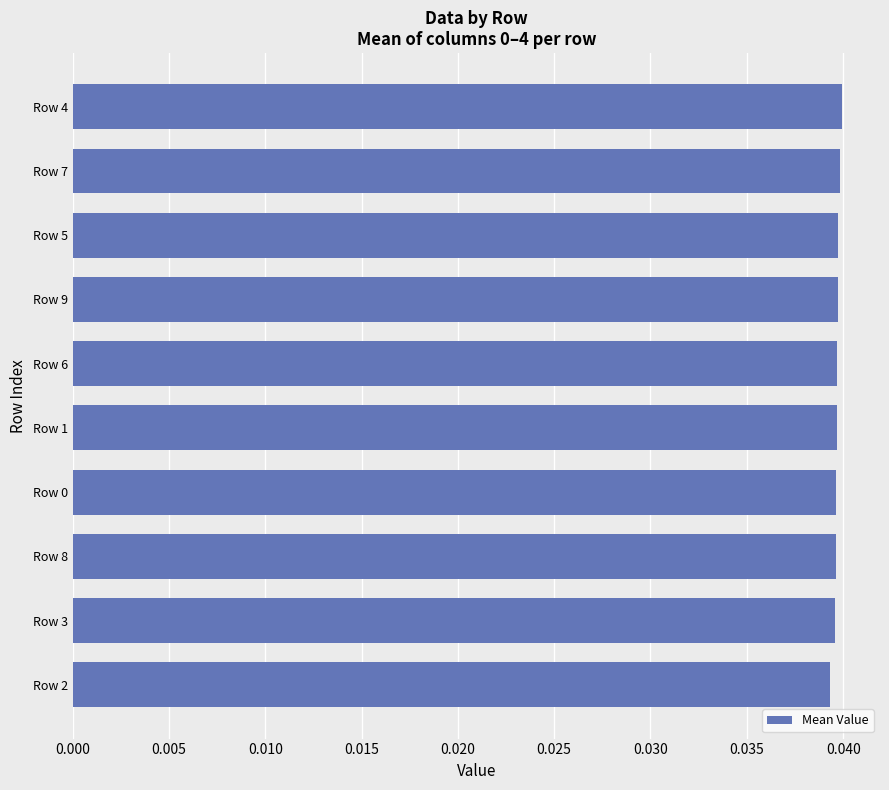

Are the bars horizontal?

Yes